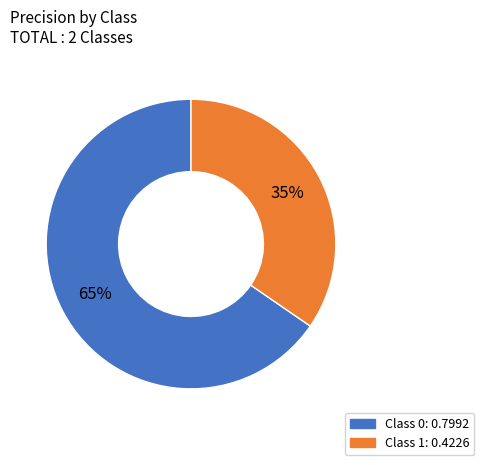

Is there a majority slice in this chart?

Yes